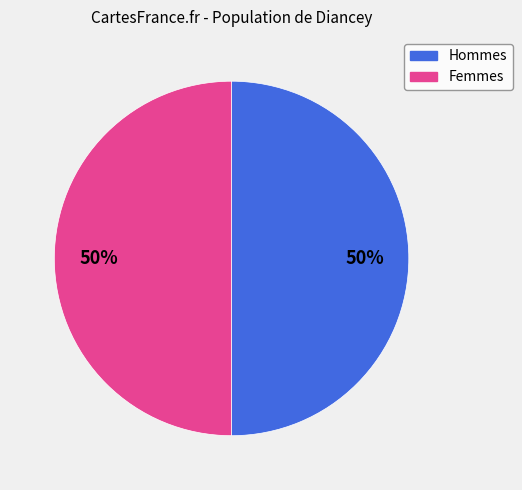

How many slices are in this pie chart?

2